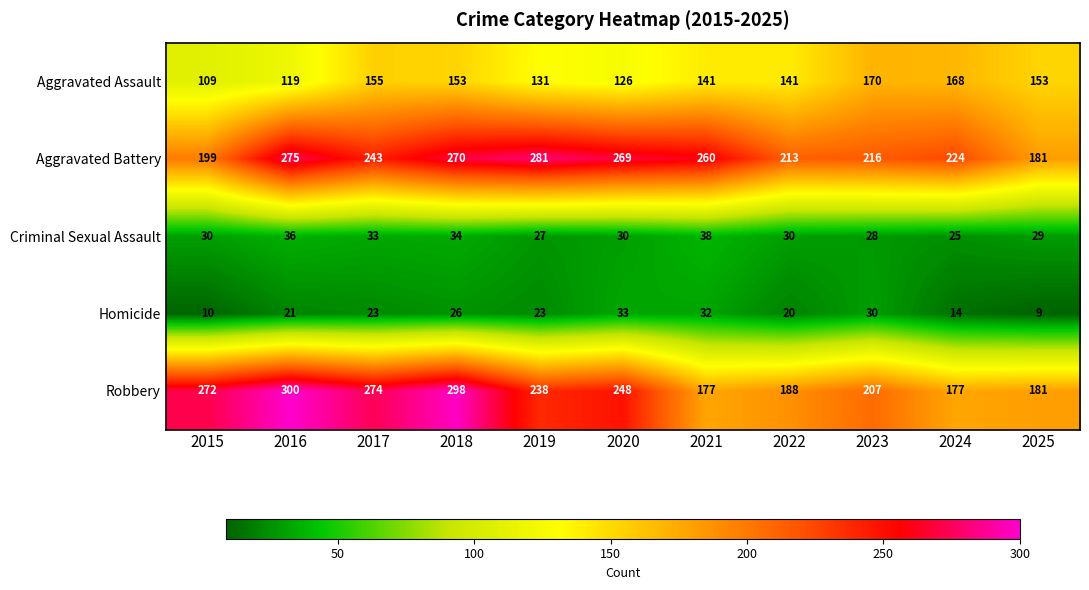

Count the number of data series in this chart.

5